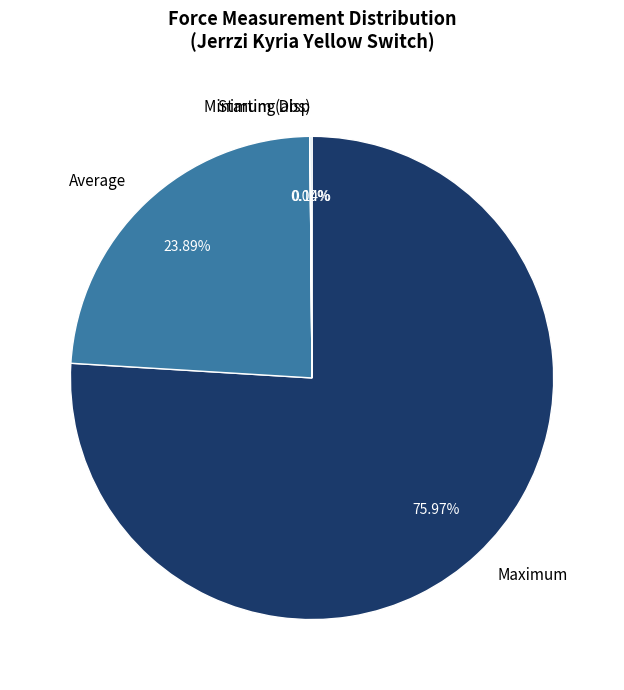

What is the majority slice?

Maximum